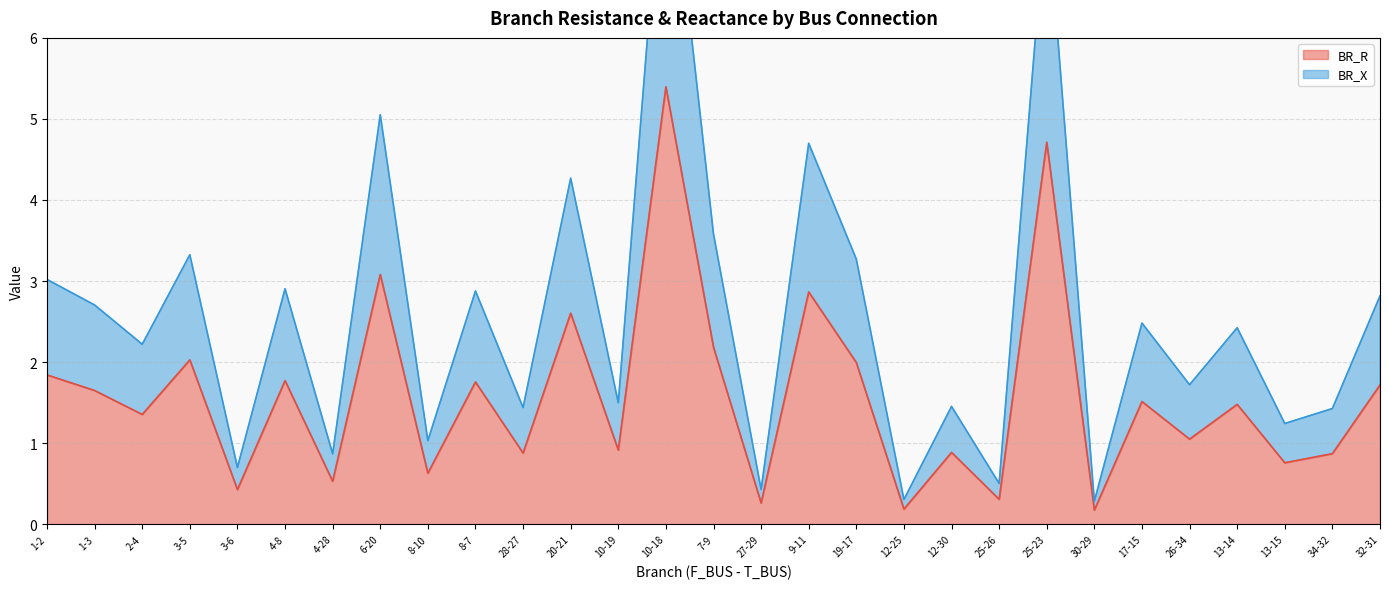

List the series in order of their overall mean, lowest first.

BR_R, BR_X